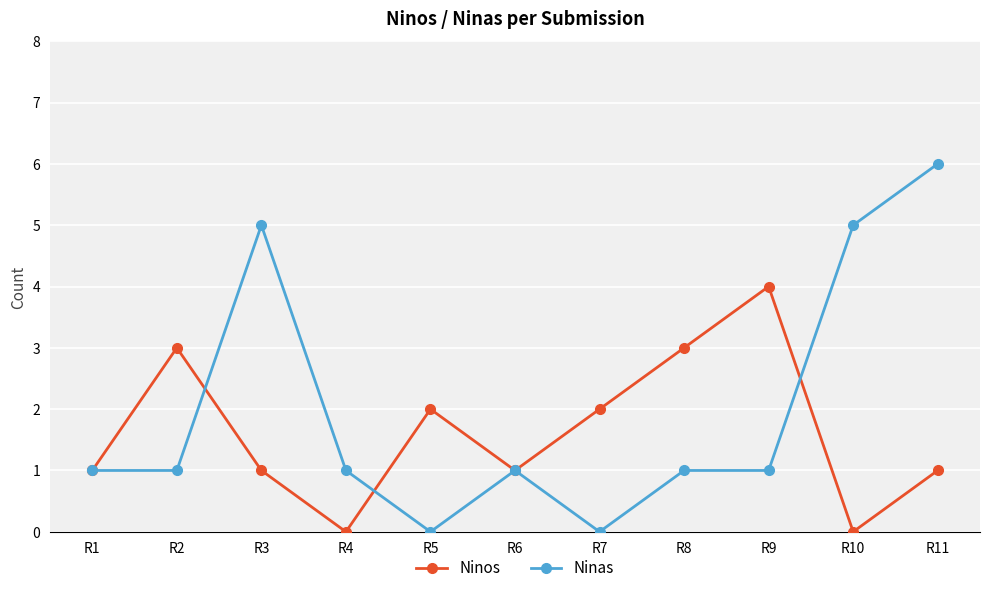

What is the difference between the maximum and second lowest values in the Ninos series?

4